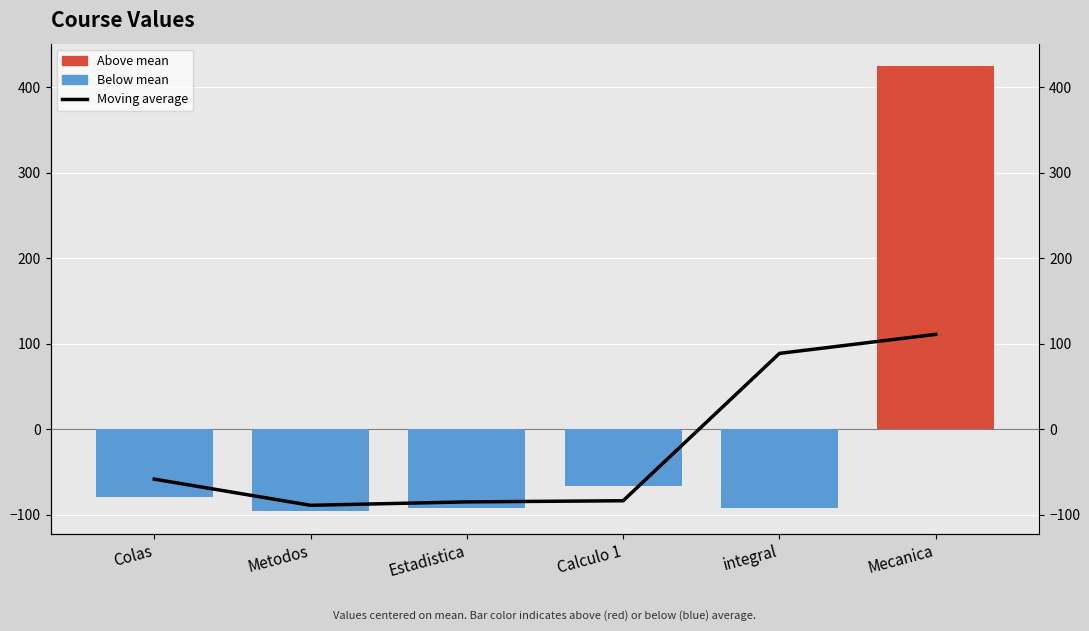

How many data points are above -58?

2